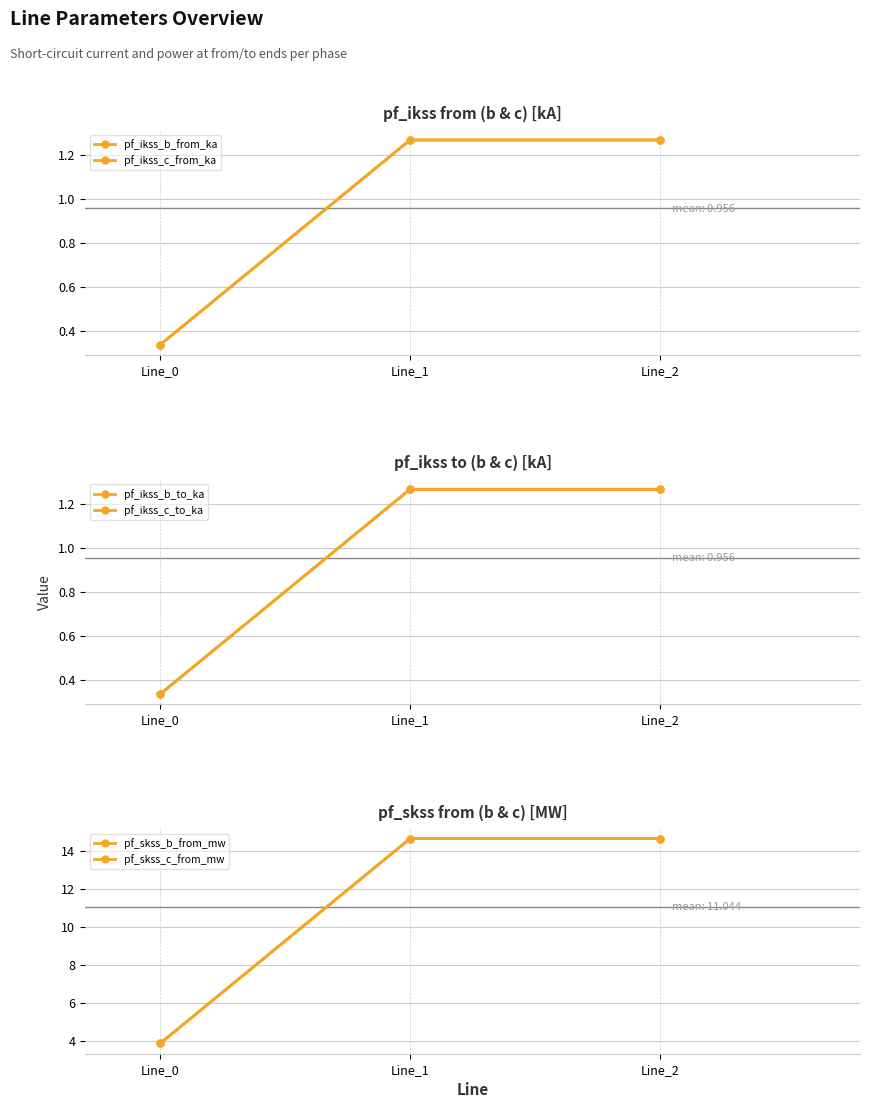

At how many categories does at least one series exceed 9?

2